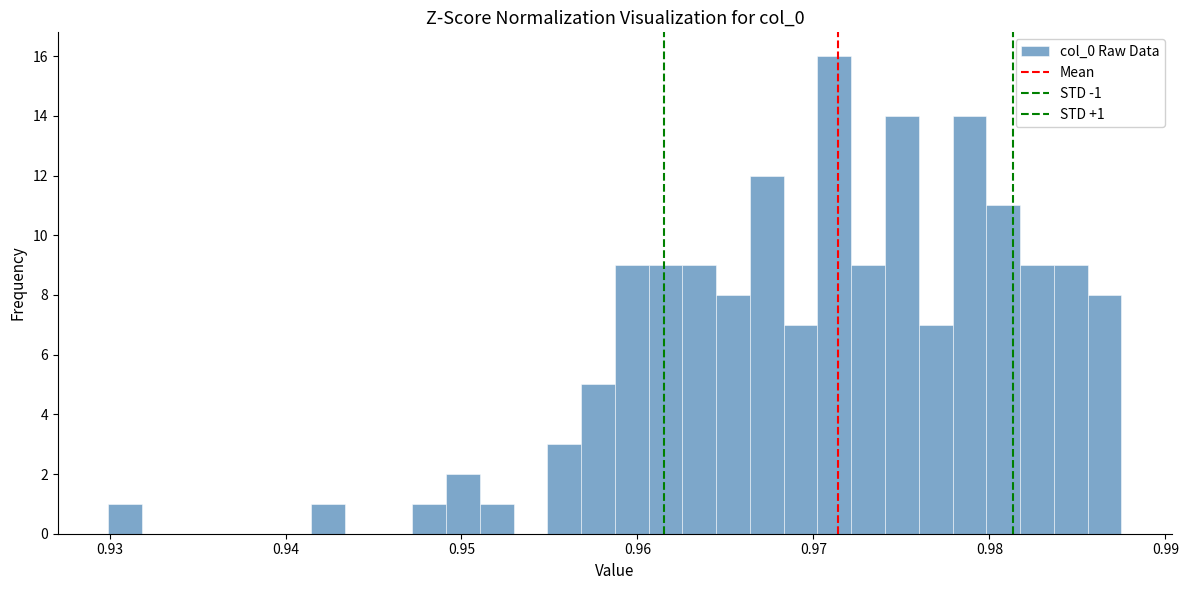

Read against the x-axis, roughly where is the centre of the tallest bar?

0.971